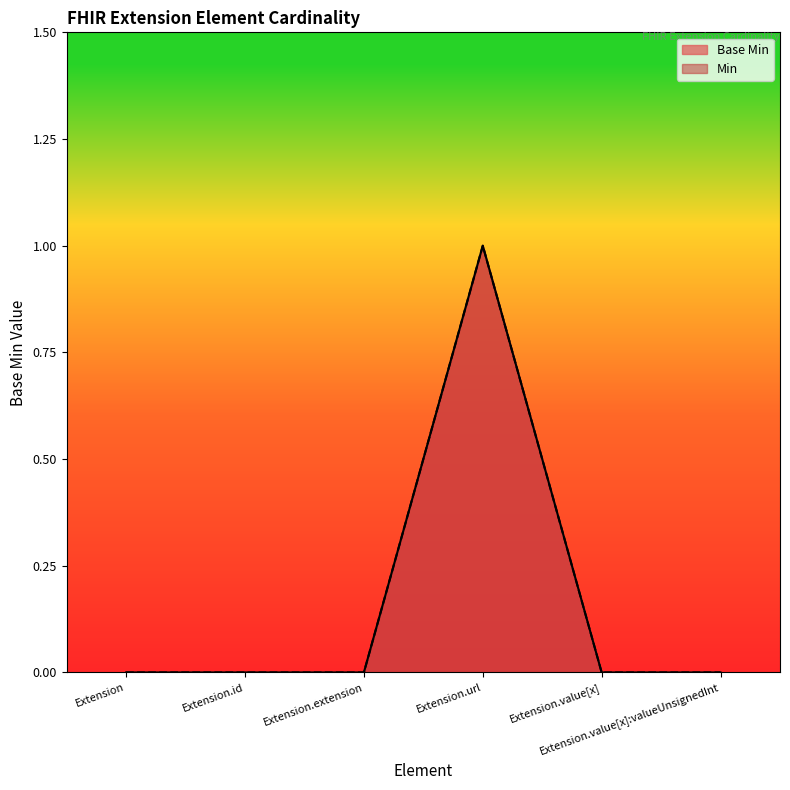

At which category does the data reach its first local peak?

Extension.url